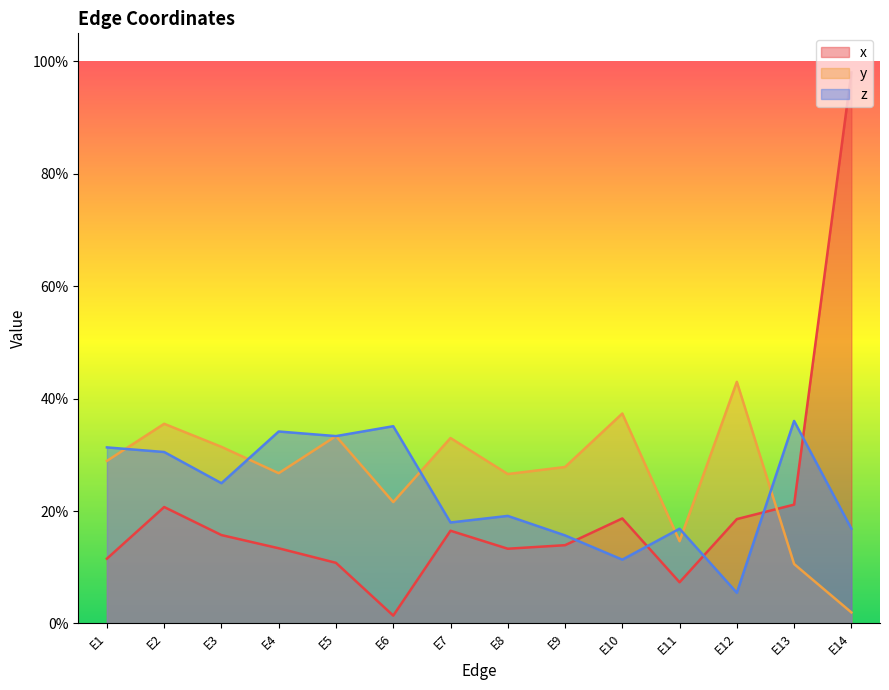

What is the approximate value of x at E3?

0.2